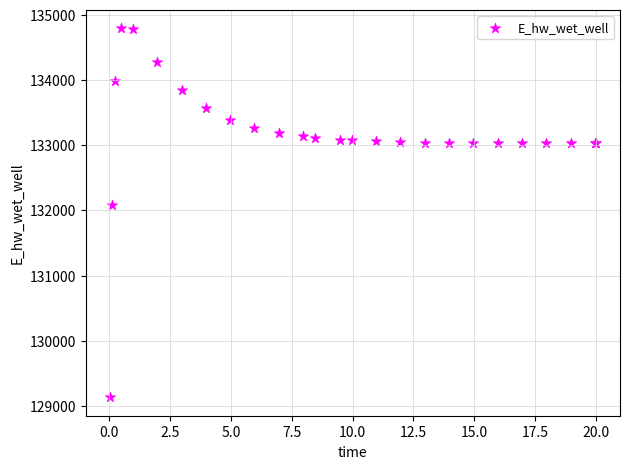

What Y value in the scatter plot is closest to 131964?

132088.0